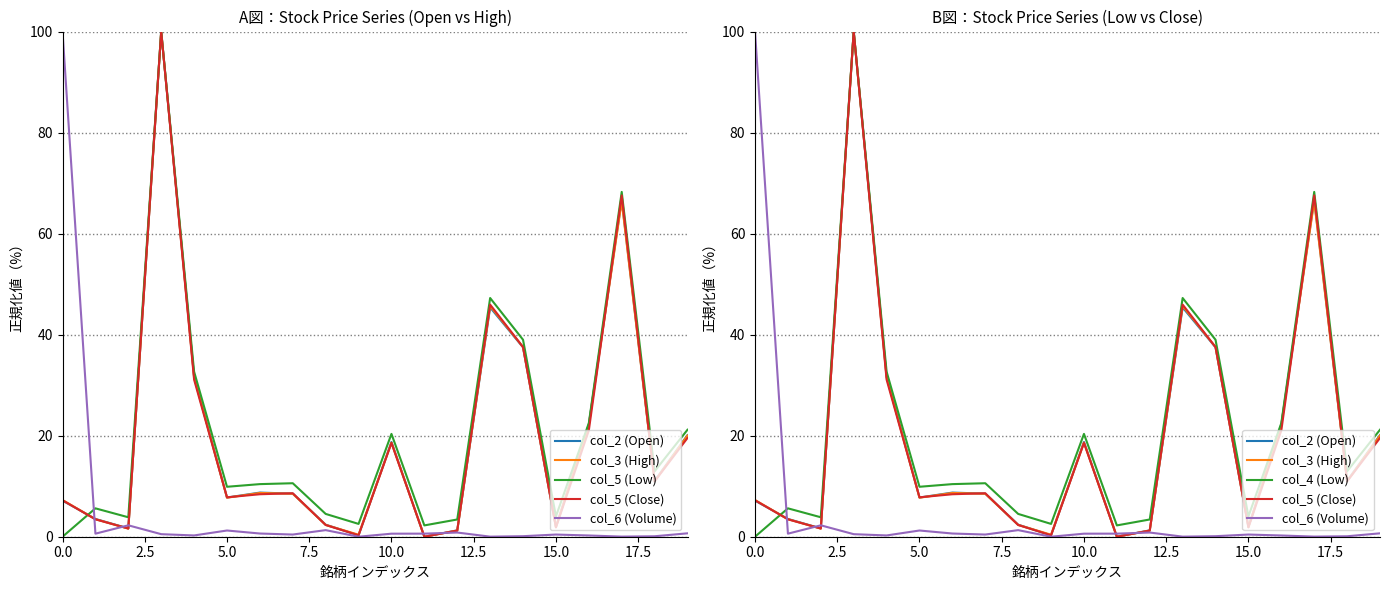

Is it true that col_5 (Close) equals 1.2 at 12?

True